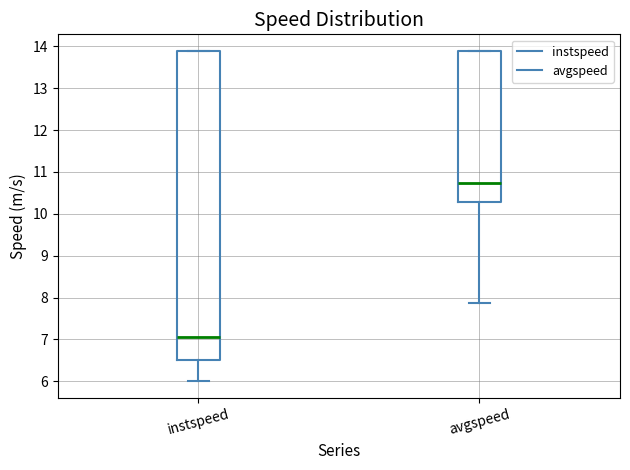

Which box has the lowest median line?

instspeed